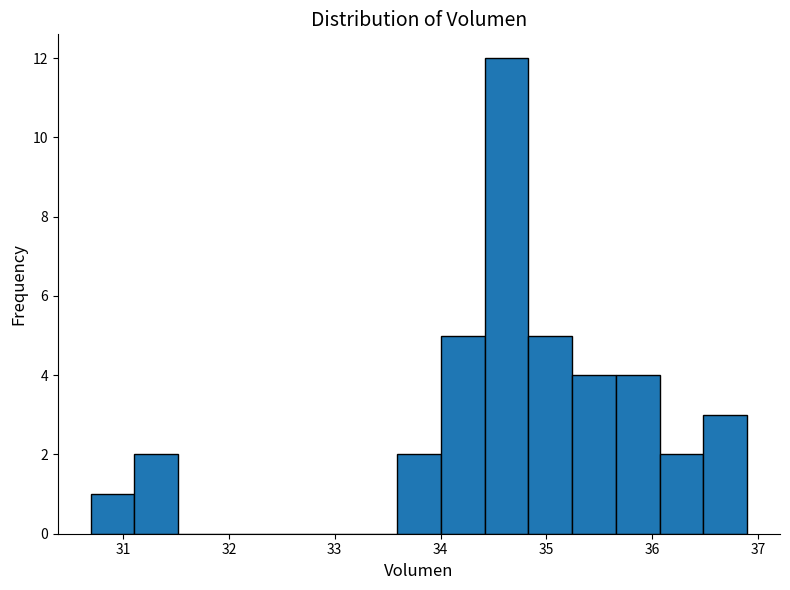

What is the height of the bar covering 31.1 to 31.5 on the x-axis? Neither the bar edges nor the heights are printed on the chart, so give them approximately, as read against the axes.

2